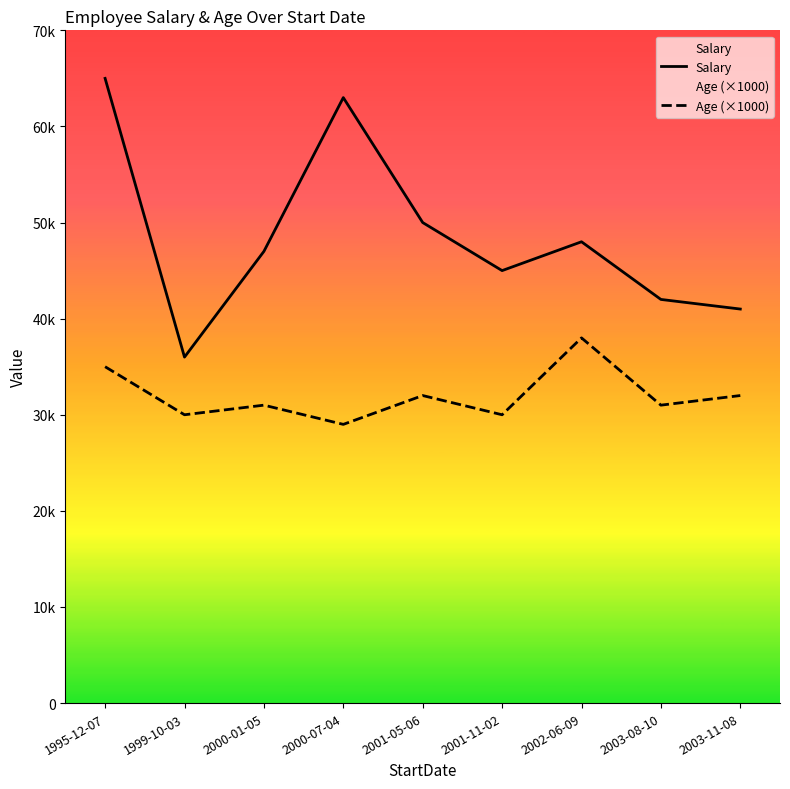

Reading right to left, list all the values displayed in this chart.

Salary: 2003-11-08=41000	2003-08-10=42000	2002-06-09=48000	2001-11-02=45000	2001-05-06=50000	2000-07-04=63000	2000-01-05=47000	1999-10-03=36000	1995-12-07=65000
Age (×1000): 2003-11-08=32000	2003-08-10=31000	2002-06-09=38000	2001-11-02=30000	2001-05-06=32000	2000-07-04=29000	2000-01-05=31000	1999-10-03=30000	1995-12-07=35000